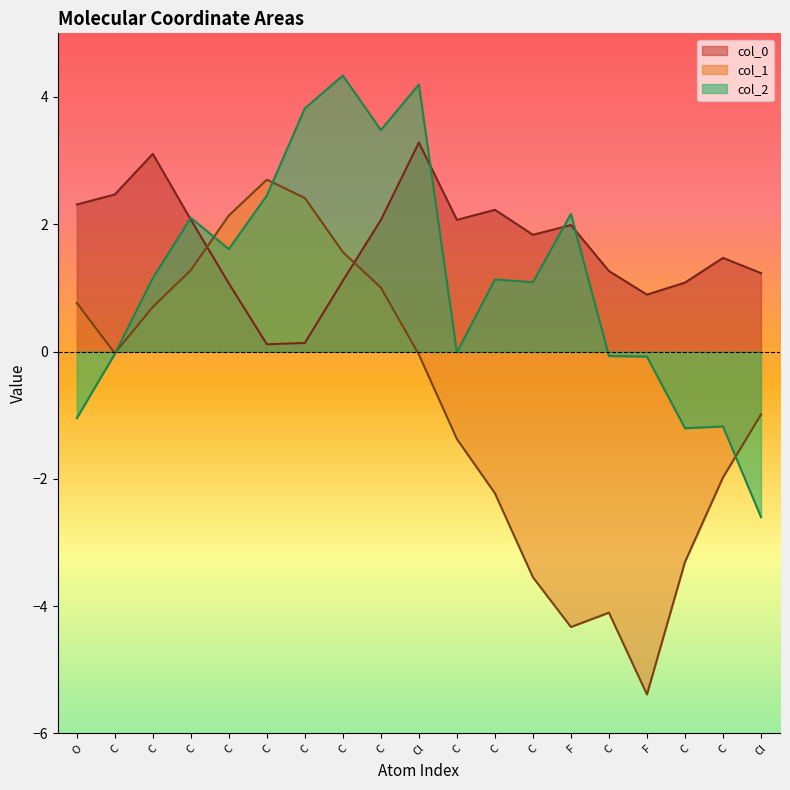

At which category is the sum across all series the highest?

Cl